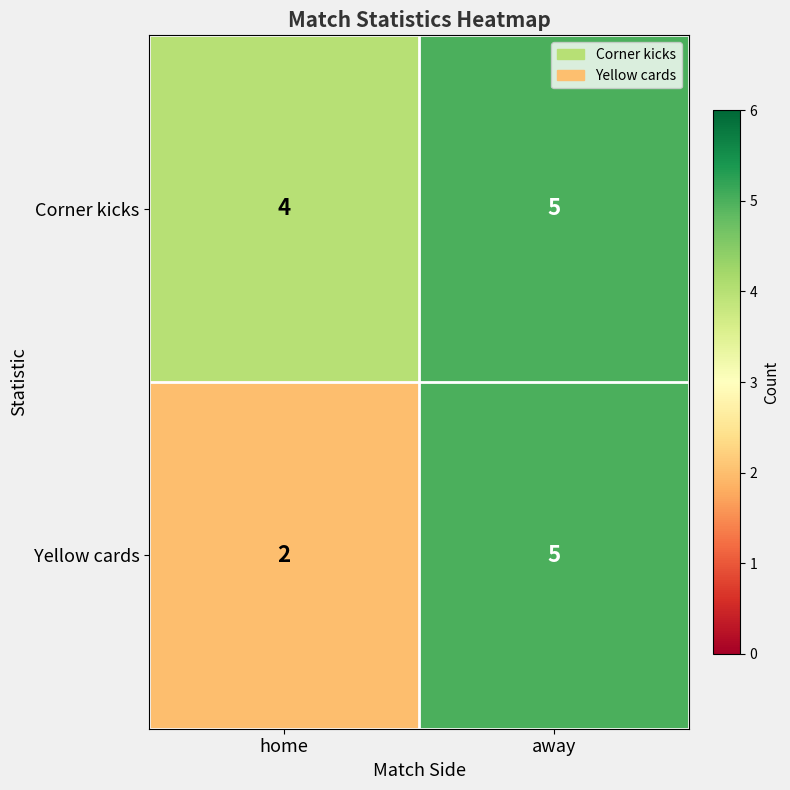

Reading left to right, what are all the values shown in this chart?

Corner kicks: 4	5
Yellow cards: 2	5